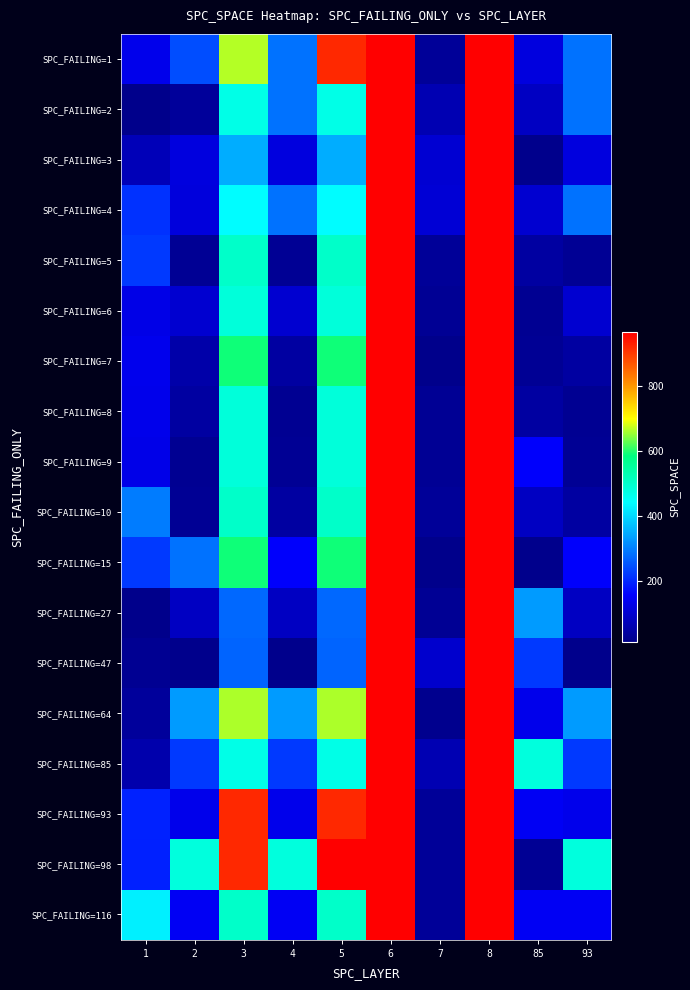

At which category does the chart reach its peak across all series?

6